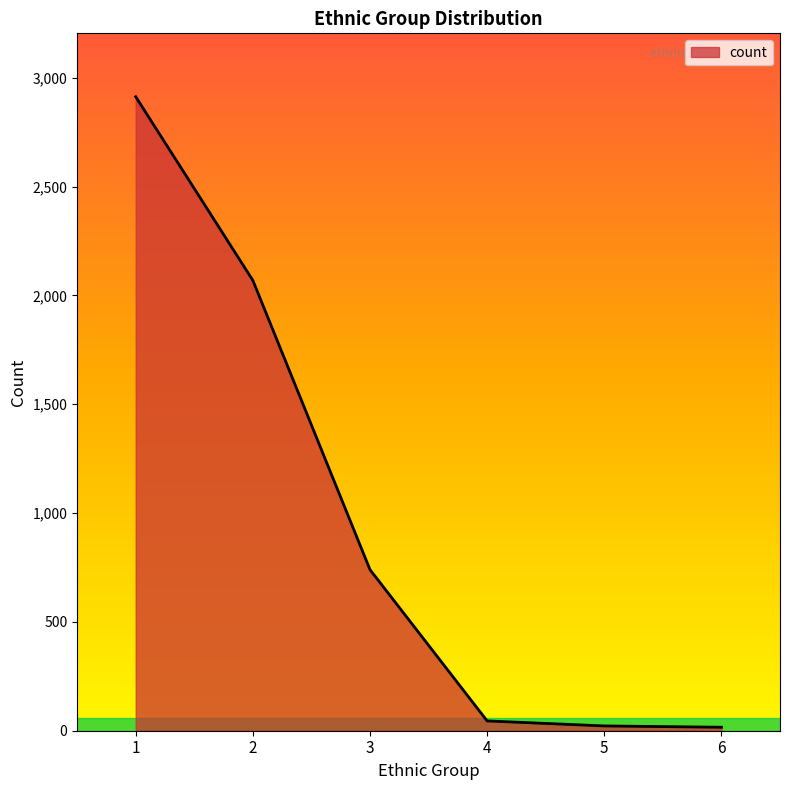

True or false: the data shows 5183 at 1.

False